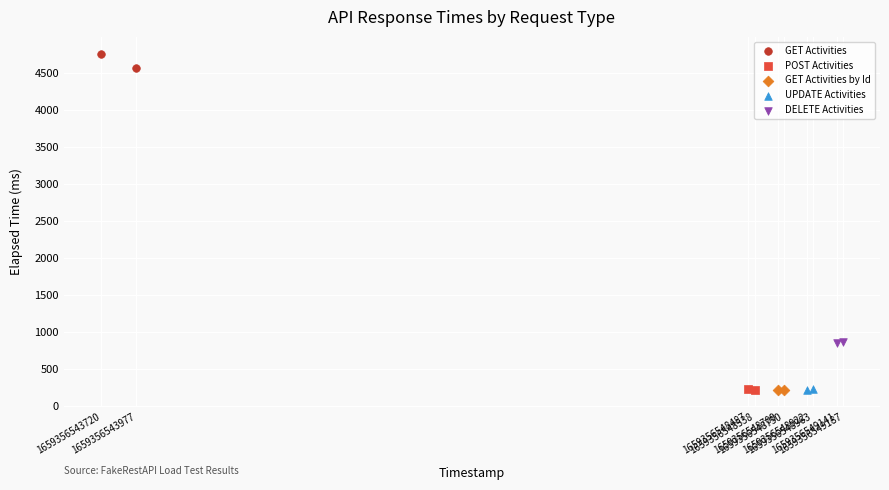

What are all the series names shown in the legend?

GET Activities, POST Activities, GET Activities by Id, UPDATE Activities, DELETE Activities